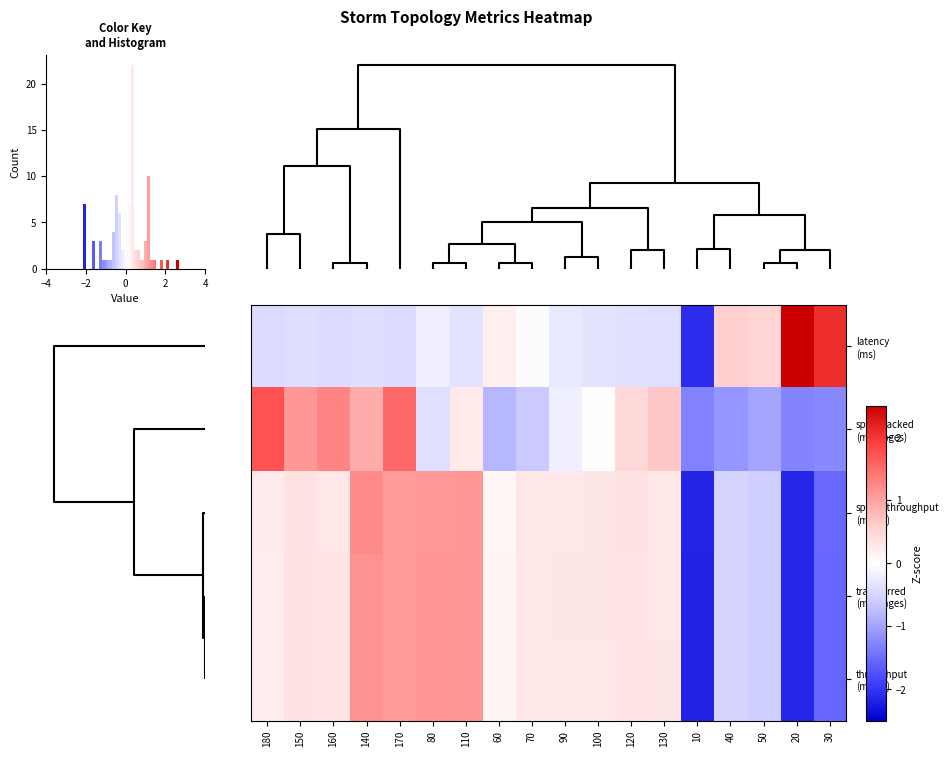

What is the total value across all series at 120?

1.1